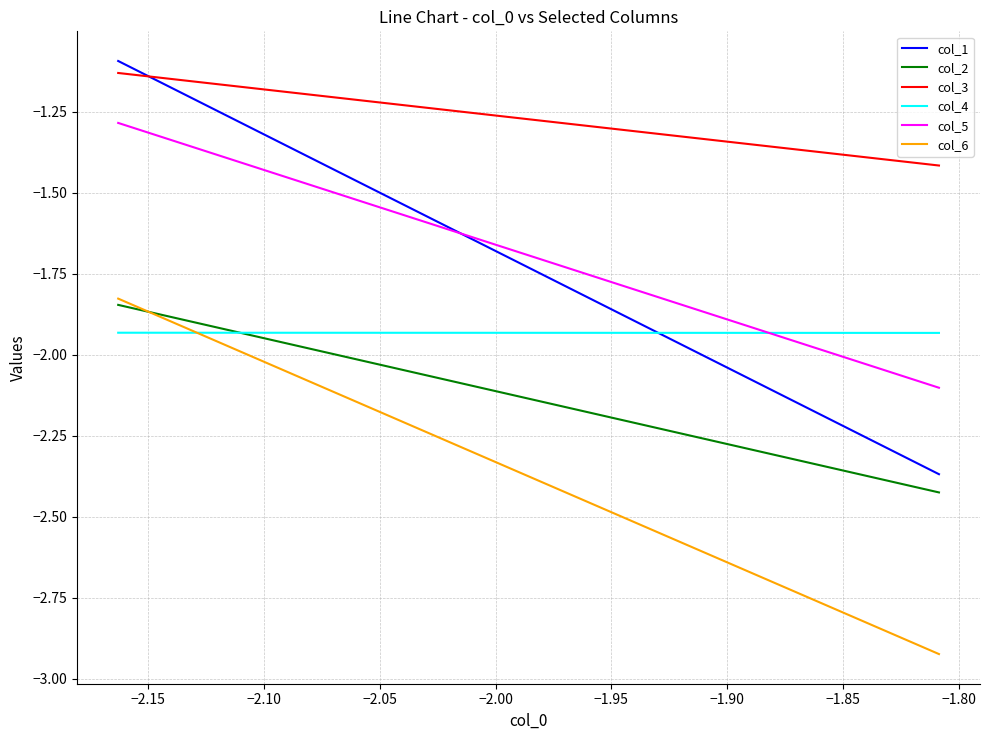

True or false: col_1 and col_4 intersect in this chart.

True